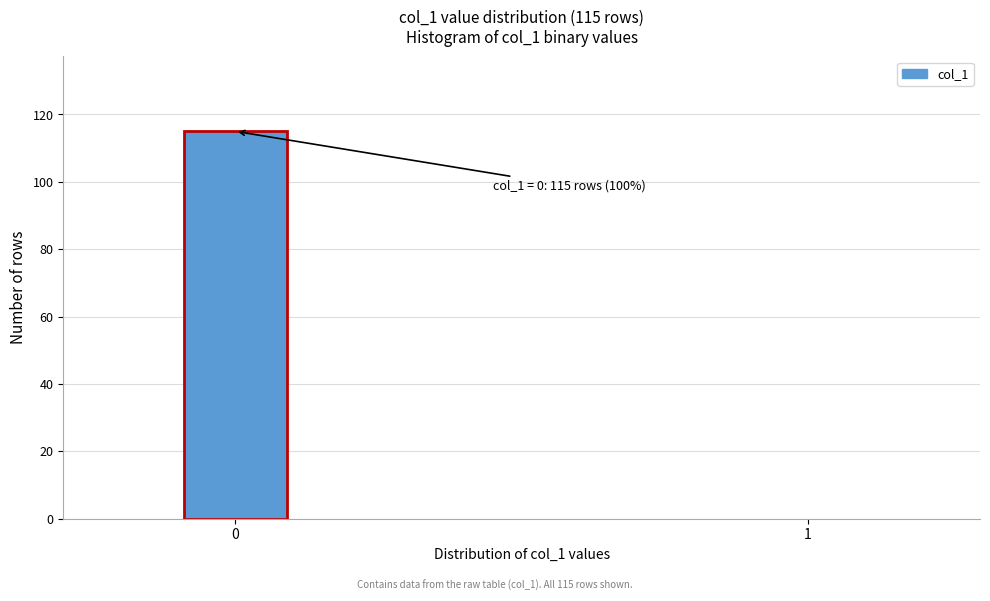

What is the maximum value shown in the chart?

115